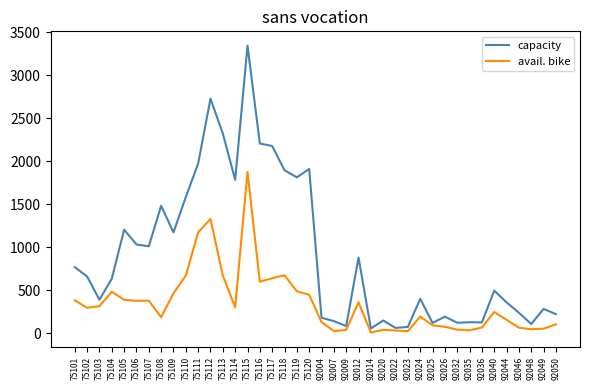

At which category does capacity reach its first local peak?

75105